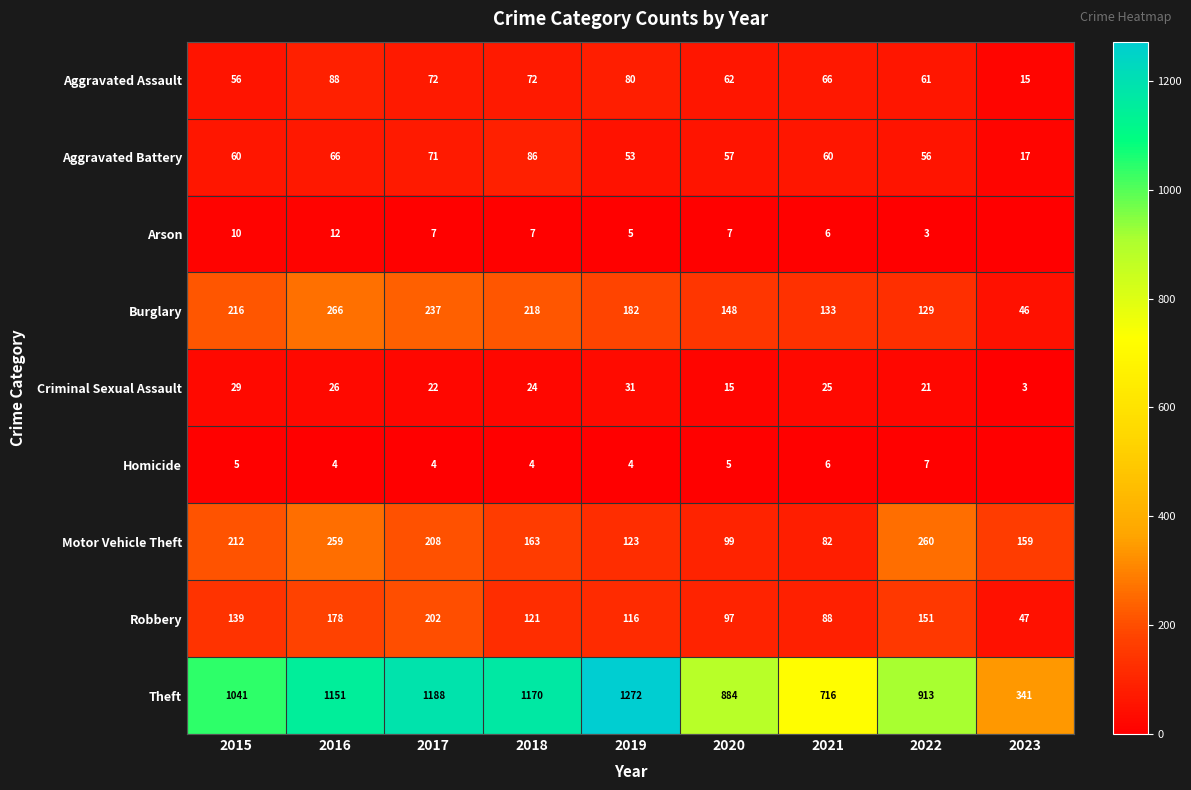

What is the difference between the maximum and second lowest values in the Motor Vehicle Theft series?

161